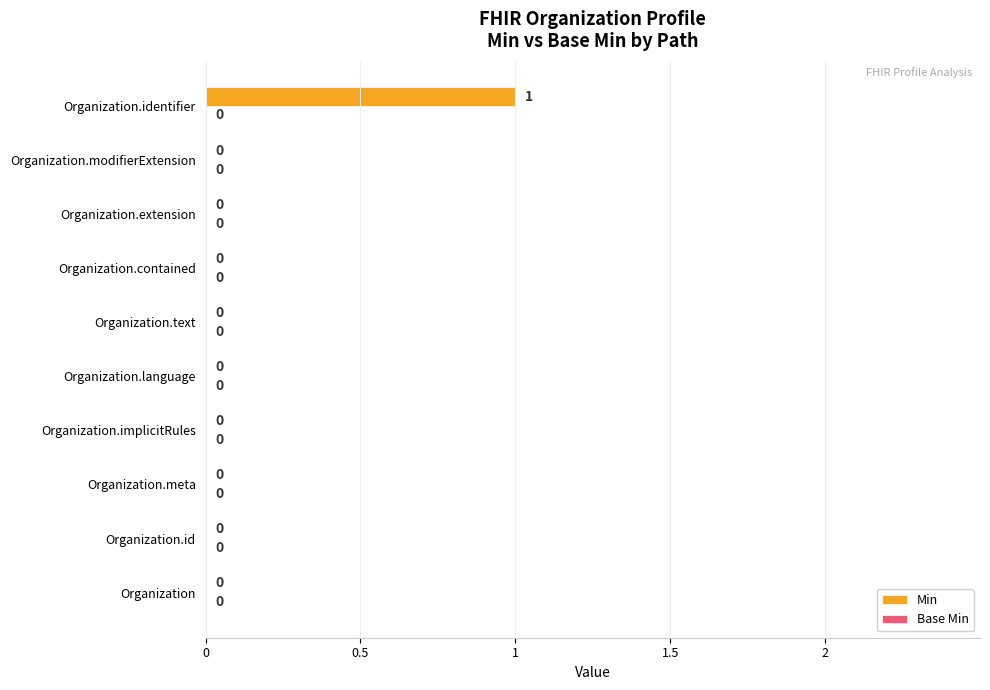

How many series are shown in this chart?

1